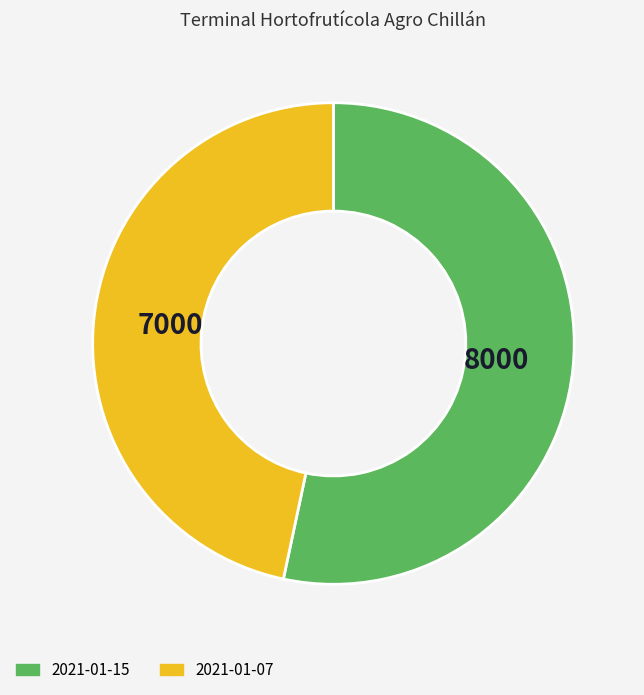

What is the ratio of the value at 2021-01-07 to the value at 2021-01-15?

0.9